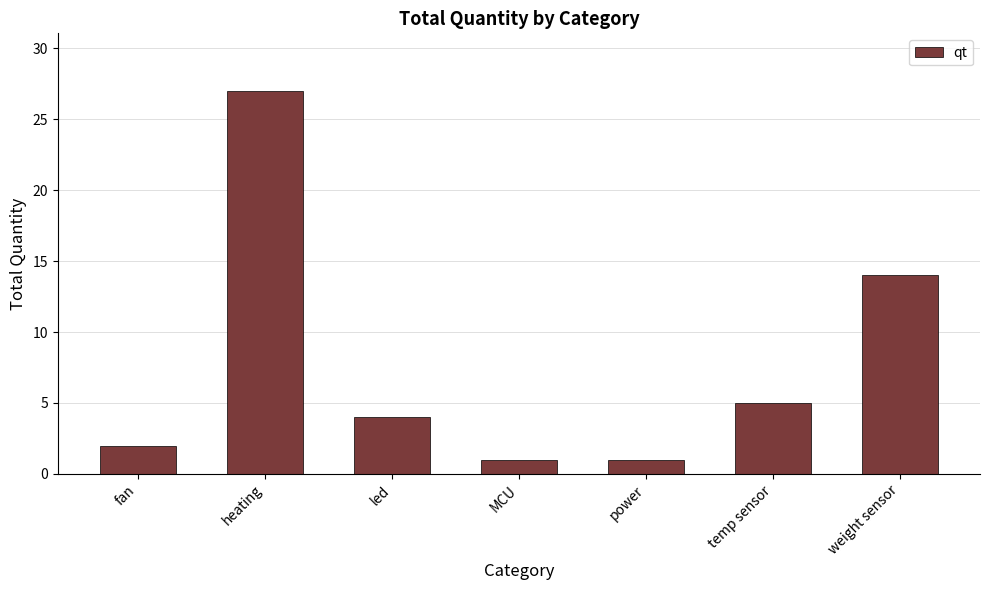

What position from the left is weight sensor?

7